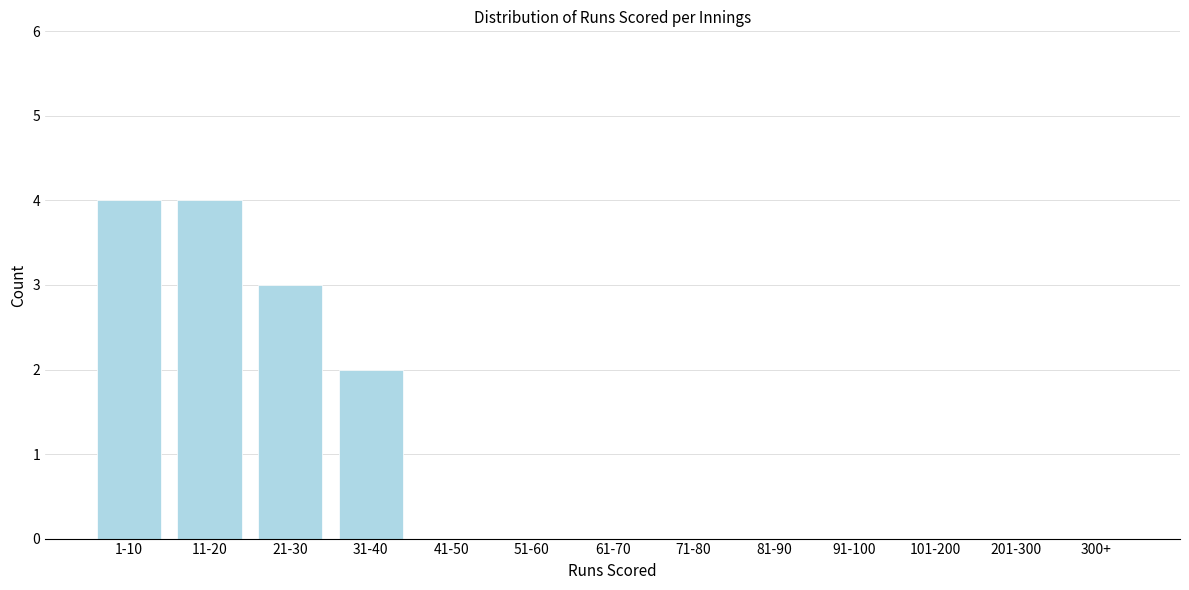

Reading left to right, transcribe all the data shown in this chart.

1-10=4	11-20=4	21-30=3	31-40=2	41-50=0	51-60=0	61-70=0	71-80=0	81-90=0	91-100=0	101-200=0	201-300=0	300+=0